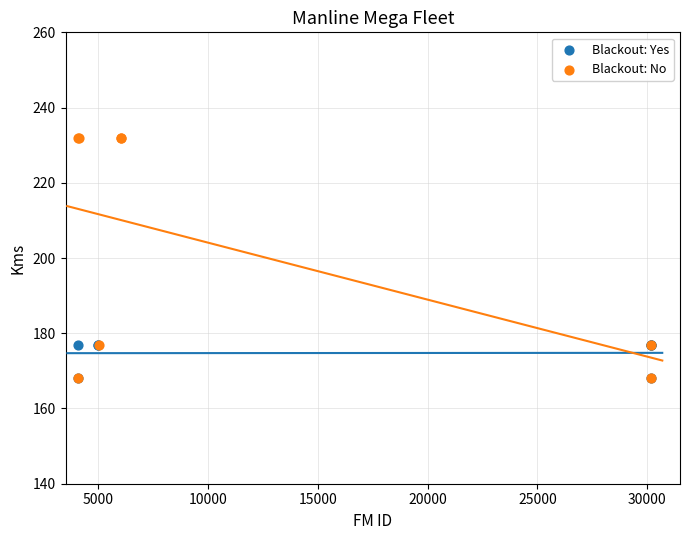

Which series has the largest Y range (max minus min)?

Blackout: No